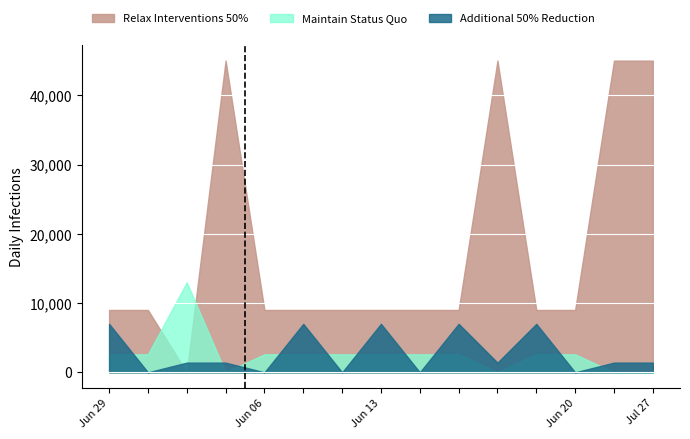

The value of Relax Interventions 50% at Jun 13 is 9000. True or false?

True